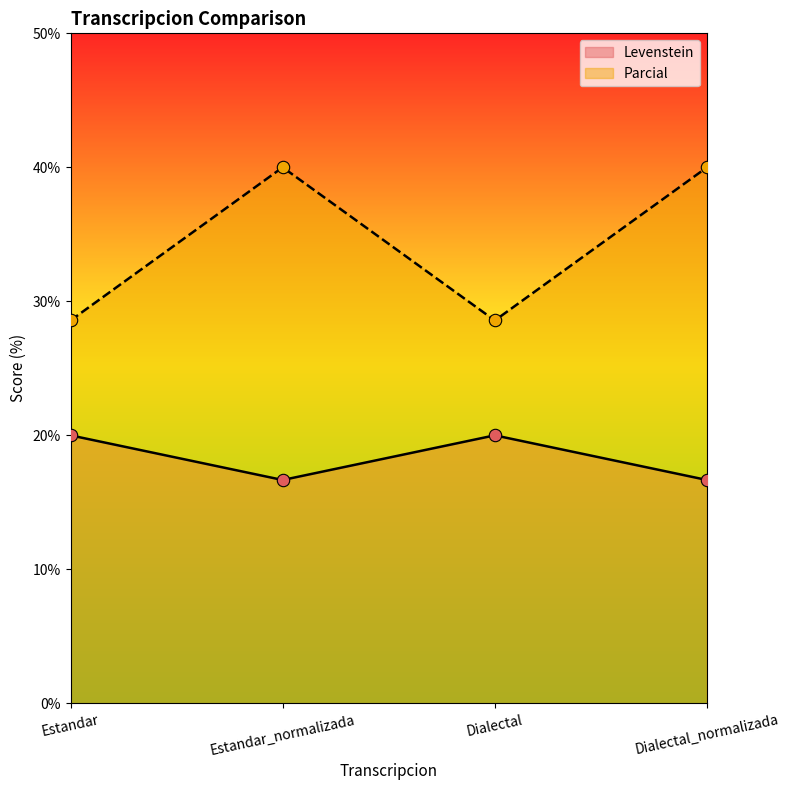

Is the value of Levenstein at Dialectal greater than the value of Parcial at Estandar?

No